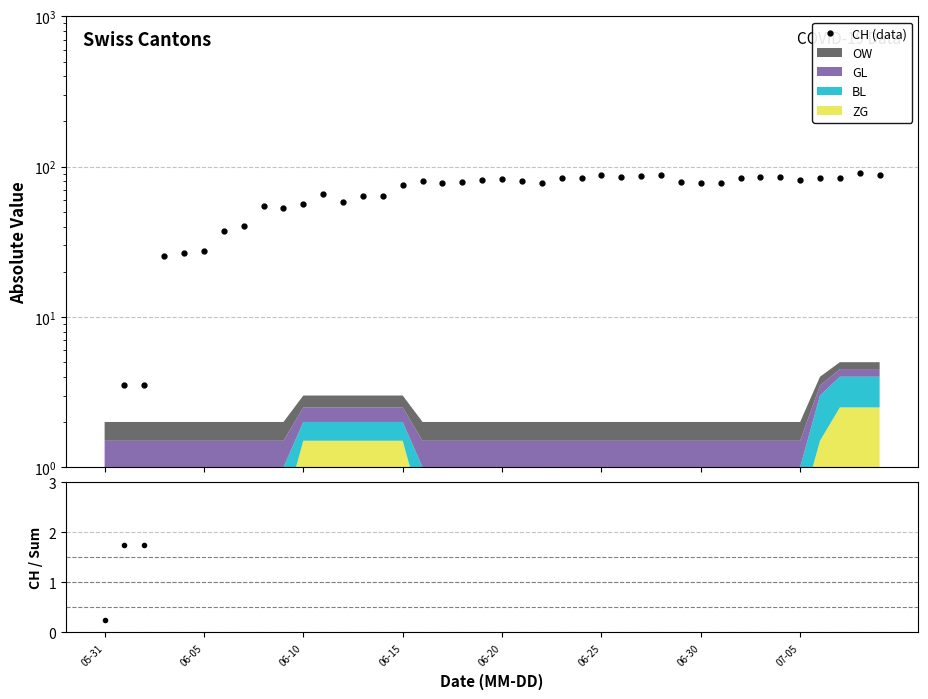

Reading left to right, transcribe all the data shown in this chart.

CH (data): 0.5	3.5	3.5	25.5	26.5	27.5	37.5	40.5	54.5	53.5	56.5	65.5	58.5	63.5	63.5	75.5	80.5	77.5	79.5	81.5	82.5	80.5	78.5	83.5	83.5	87.5	85.5	86.5	87.5	79.5	77.5	77.5	84.5	85.5	85.5	81.5	83.5	83.5	90.5	88.5
CH/Sum: 0.2	1.8	1.8	12.8	13.2	13.8	18.8	20.2	27.2	26.8	18.8	21.8	19.5	21.2	21.2	25.2	40.2	38.8	39.8	40.8	41.2	40.2	39.2	41.8	41.8	43.8	42.8	43.2	43.8	39.8	38.8	38.8	42.2	42.8	42.8	40.8	20.9	16.7	18.1	17.7